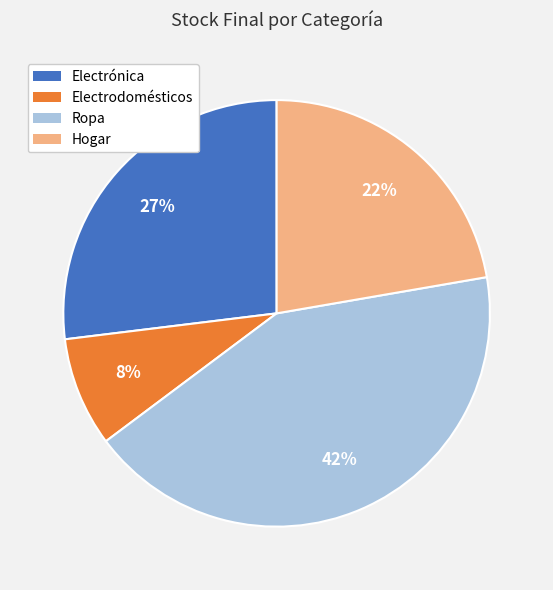

Which slice is the smallest?

Electrodomésticos